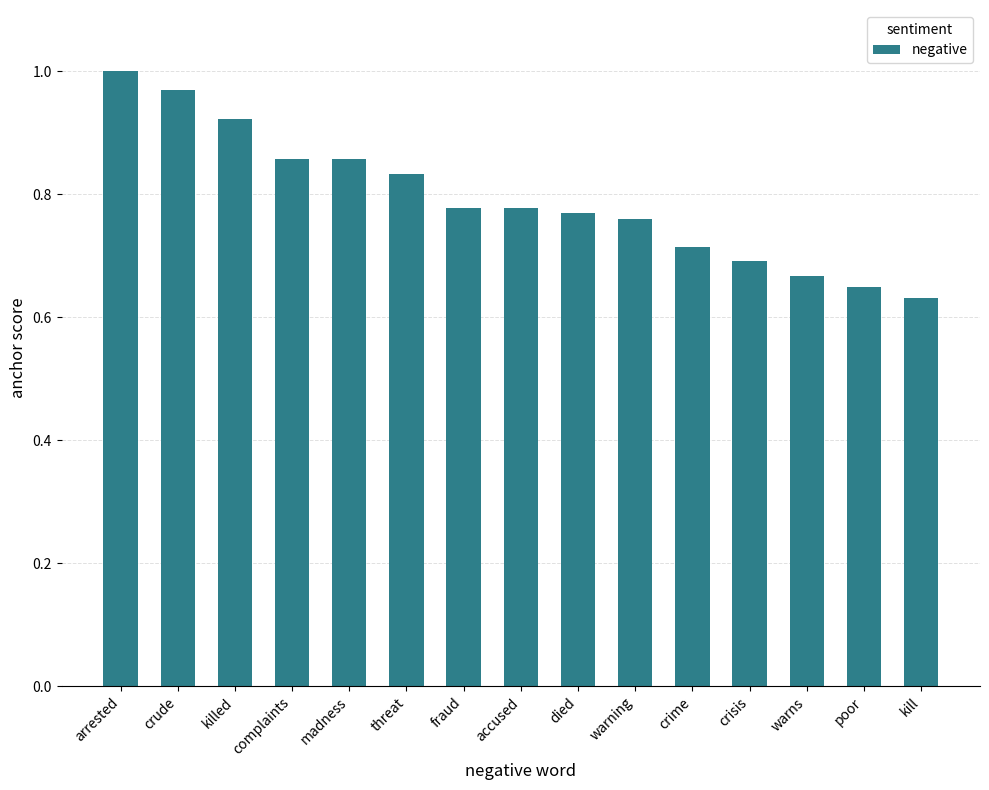

What is the sum of the values at crime and warns?

1.4